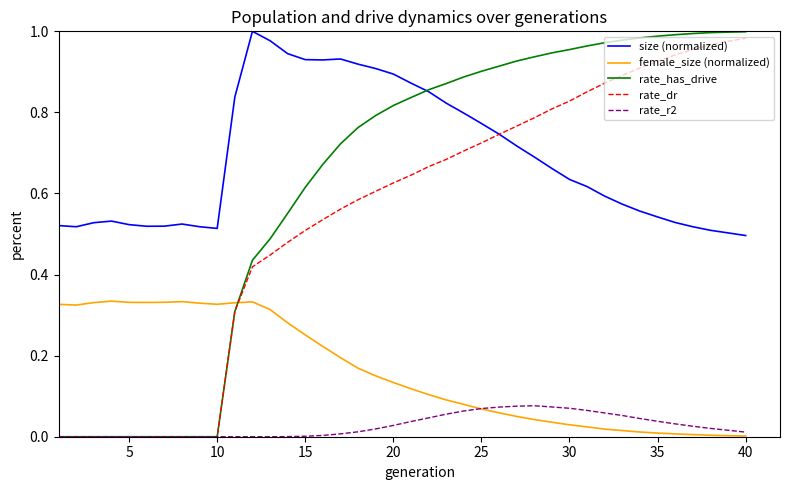

Which series has the widest spread of values?

rate_has_drive